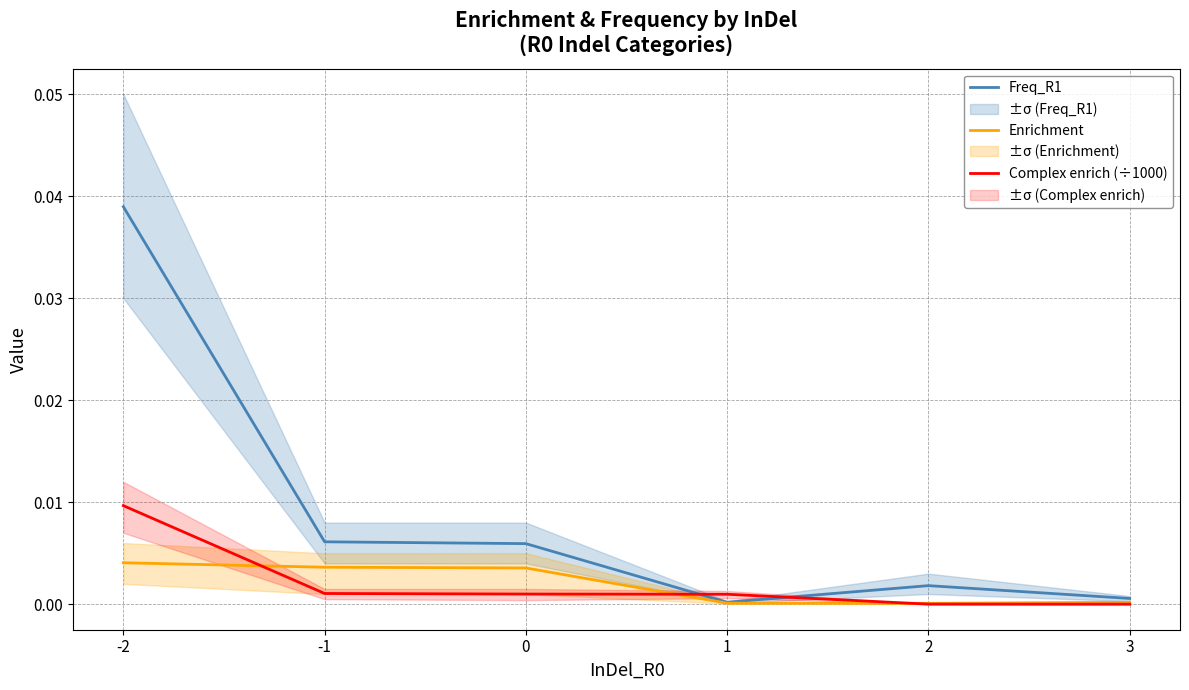

The Complex enrich (÷1000) series shows 0.0 at -2. True or false?

True